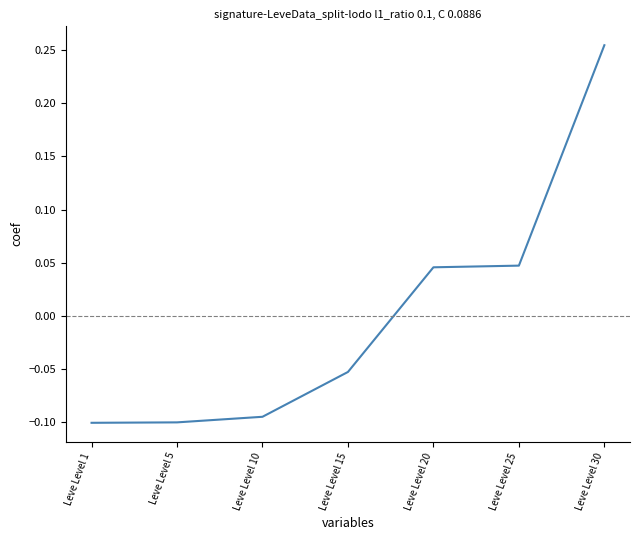

How many values are between 0 and 1?

3